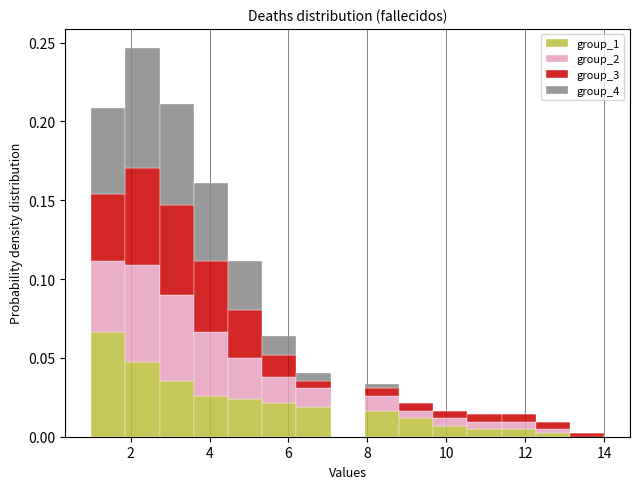

What is the total height of the stacked bar covering 1.0 to 1.8 on the x-axis? Neither the bar edges nor the heights are printed on the chart, so give them approximately, as read against the axes.

0.210